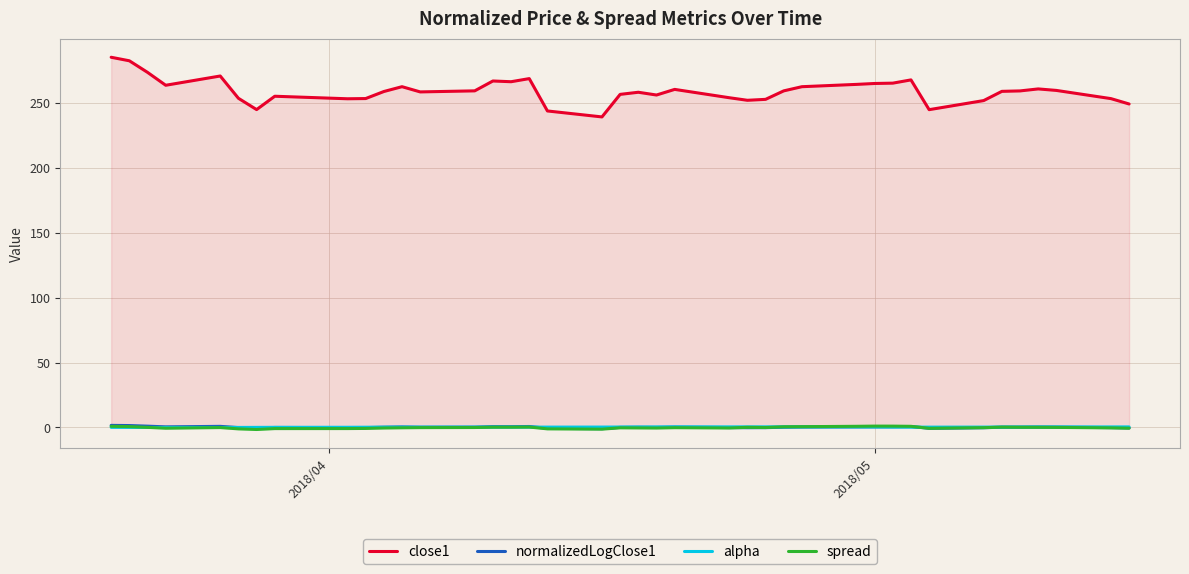

What is the average value of the close1 series?

259.5